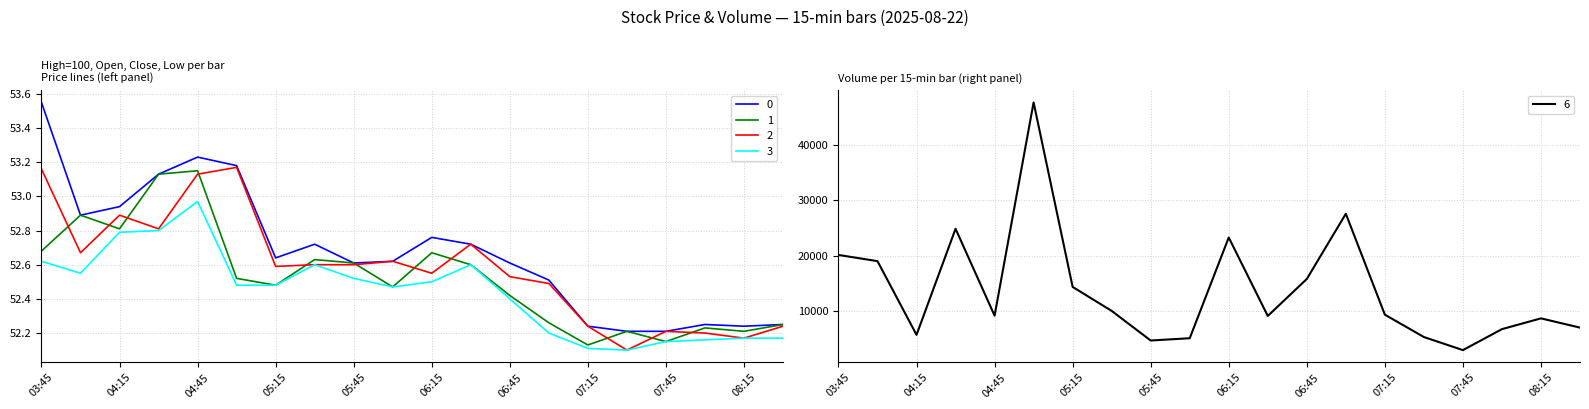

What is the highest value of the 6 series?

47698